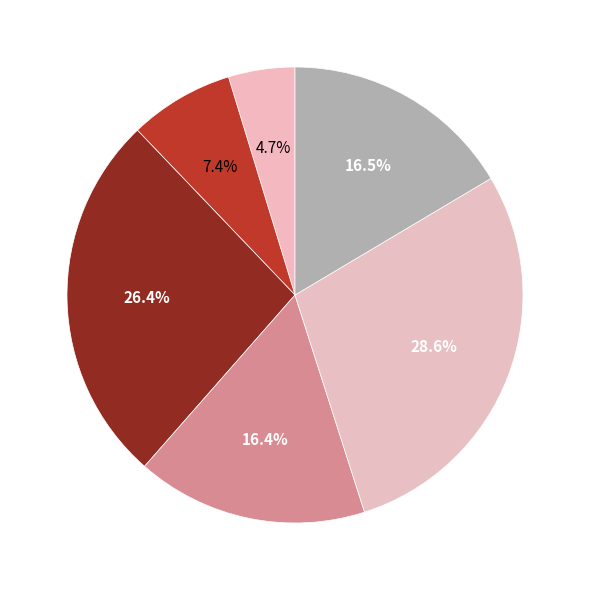

Rank the categories by value from highest to lowest.

VD, GE, ZH, TI, BE, AG